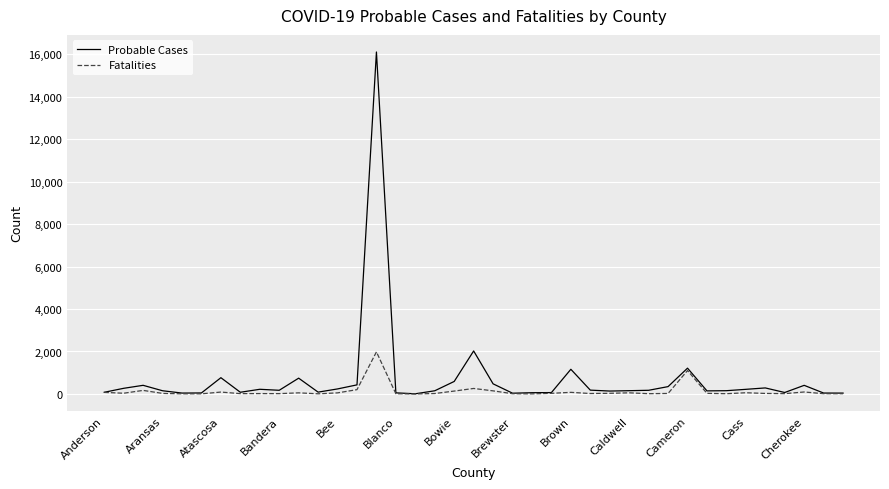

Rank the series by their maximum value, from highest to lowest.

Probable Cases, Fatalities